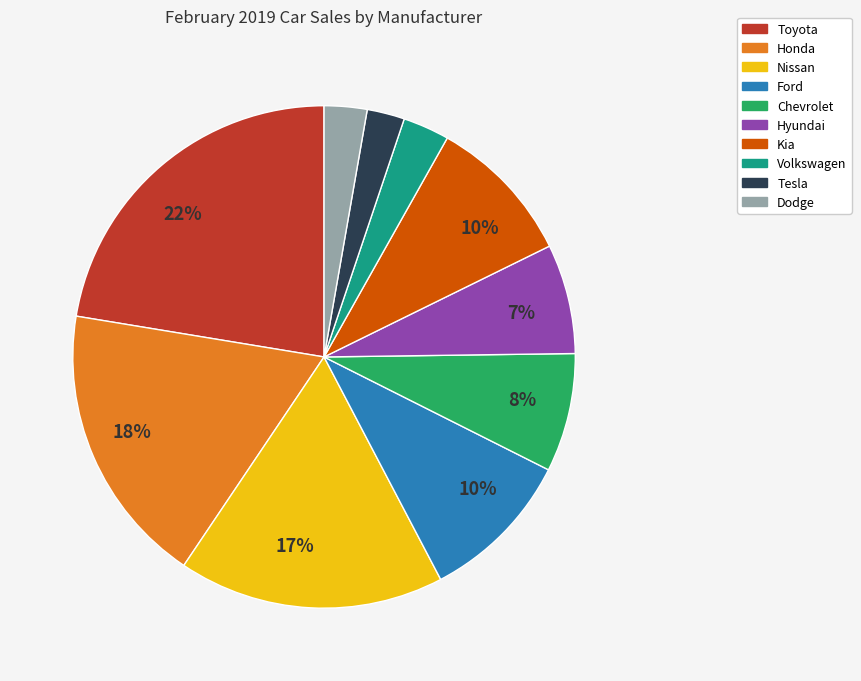

Is there any slice that represents more than half of the pie?

No